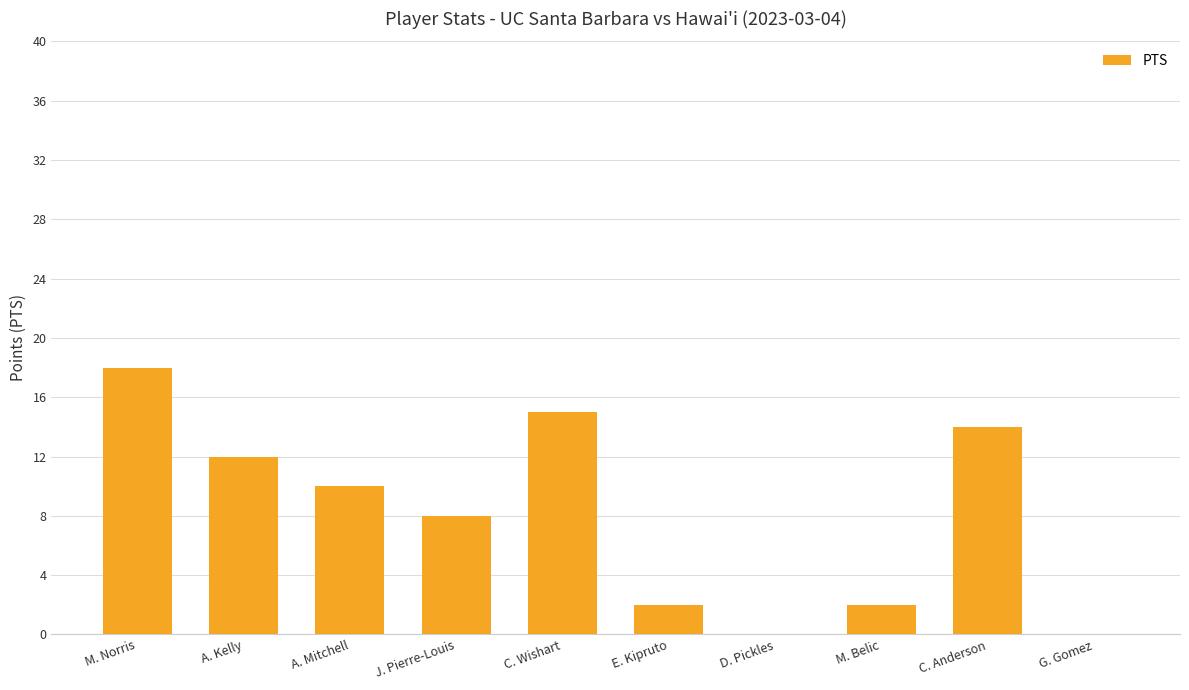

What is the greatest value displayed?

18